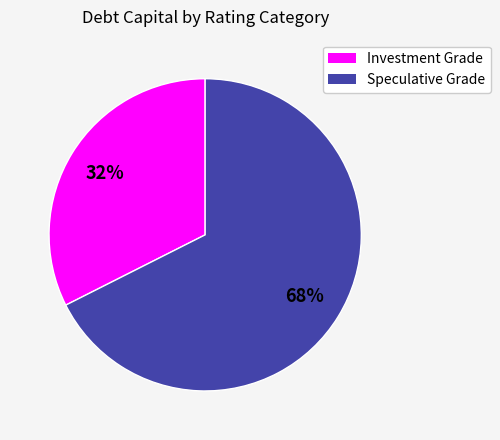

Is there a majority slice in this chart?

Yes